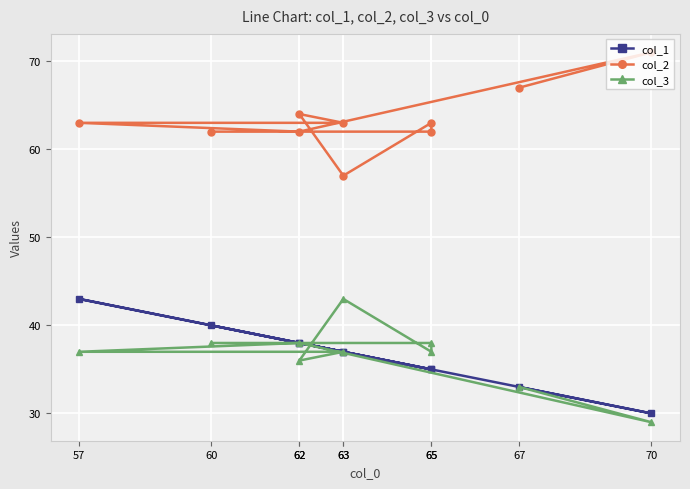

Reading left to right, list all the values displayed in this chart.

col_1: 40	35	35	37	38	37	43	38	30	33
col_2: 62	62	63	57	64	63	63	62	71	67
col_3: 38	38	37	43	36	37	37	38	29	33